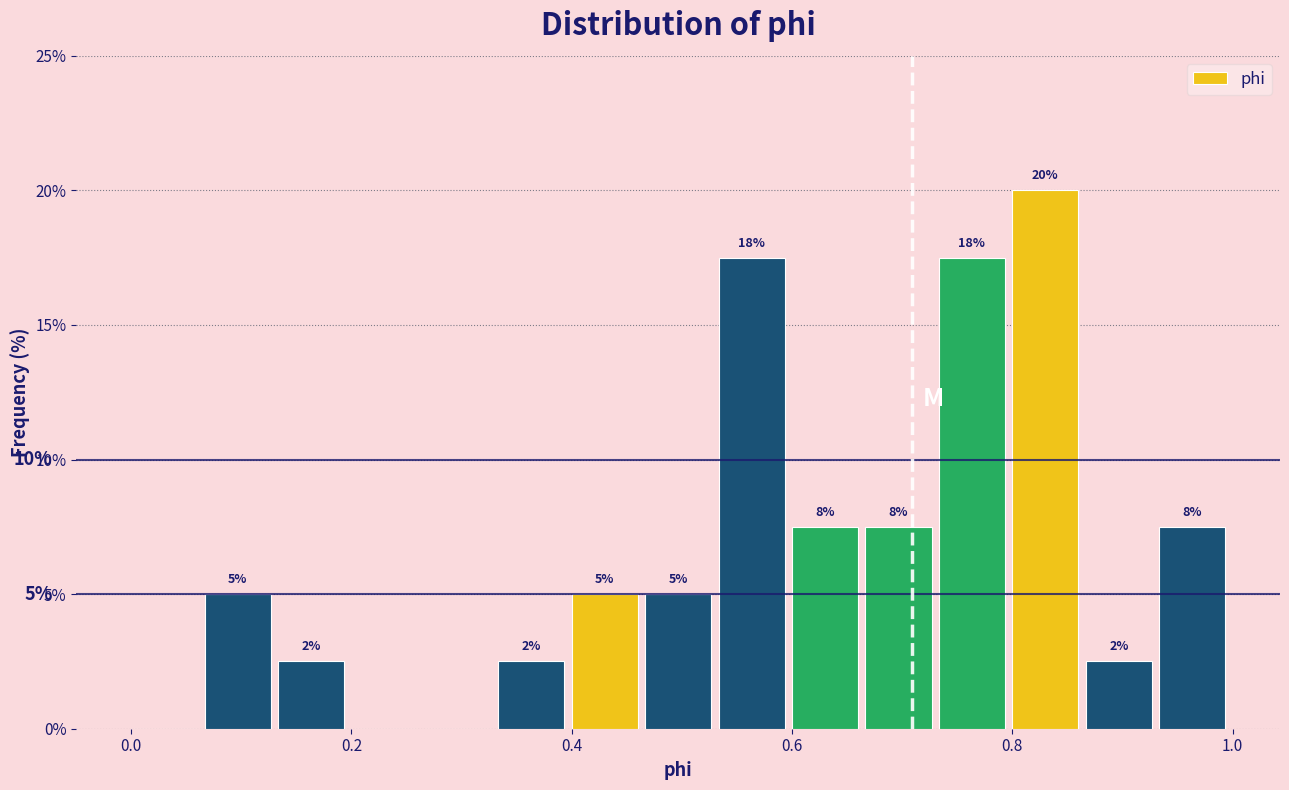

Around what value on the x-axis is the tallest bar? Give the approximate position of its centre, as read against the axis.

0.84